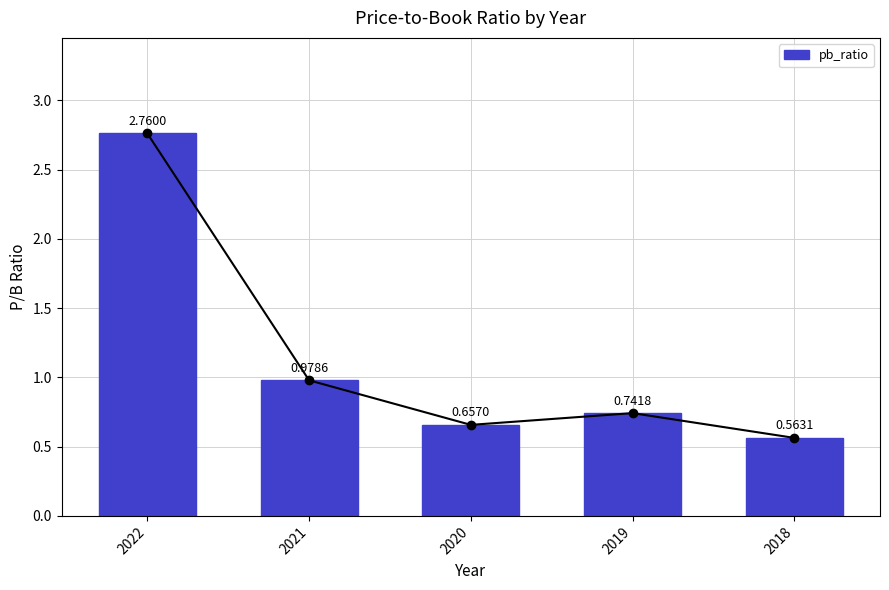

Reading left to right, transcribe all the data shown in this chart.

2022=2.8	2021=1.0	2020=0.7	2019=0.7	2018=0.6